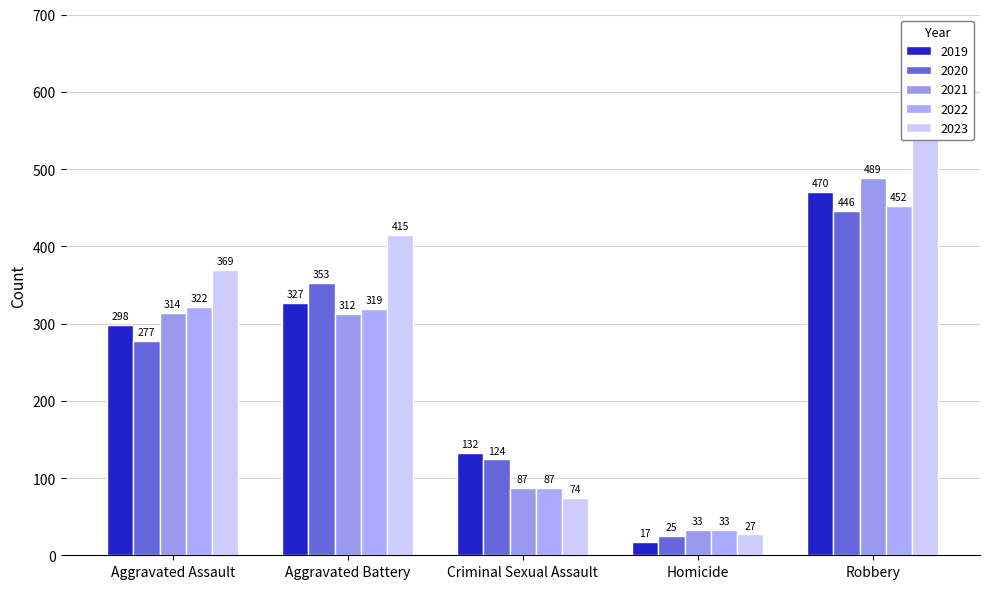

Which label corresponds to the smallest value in the chart?

Homicide